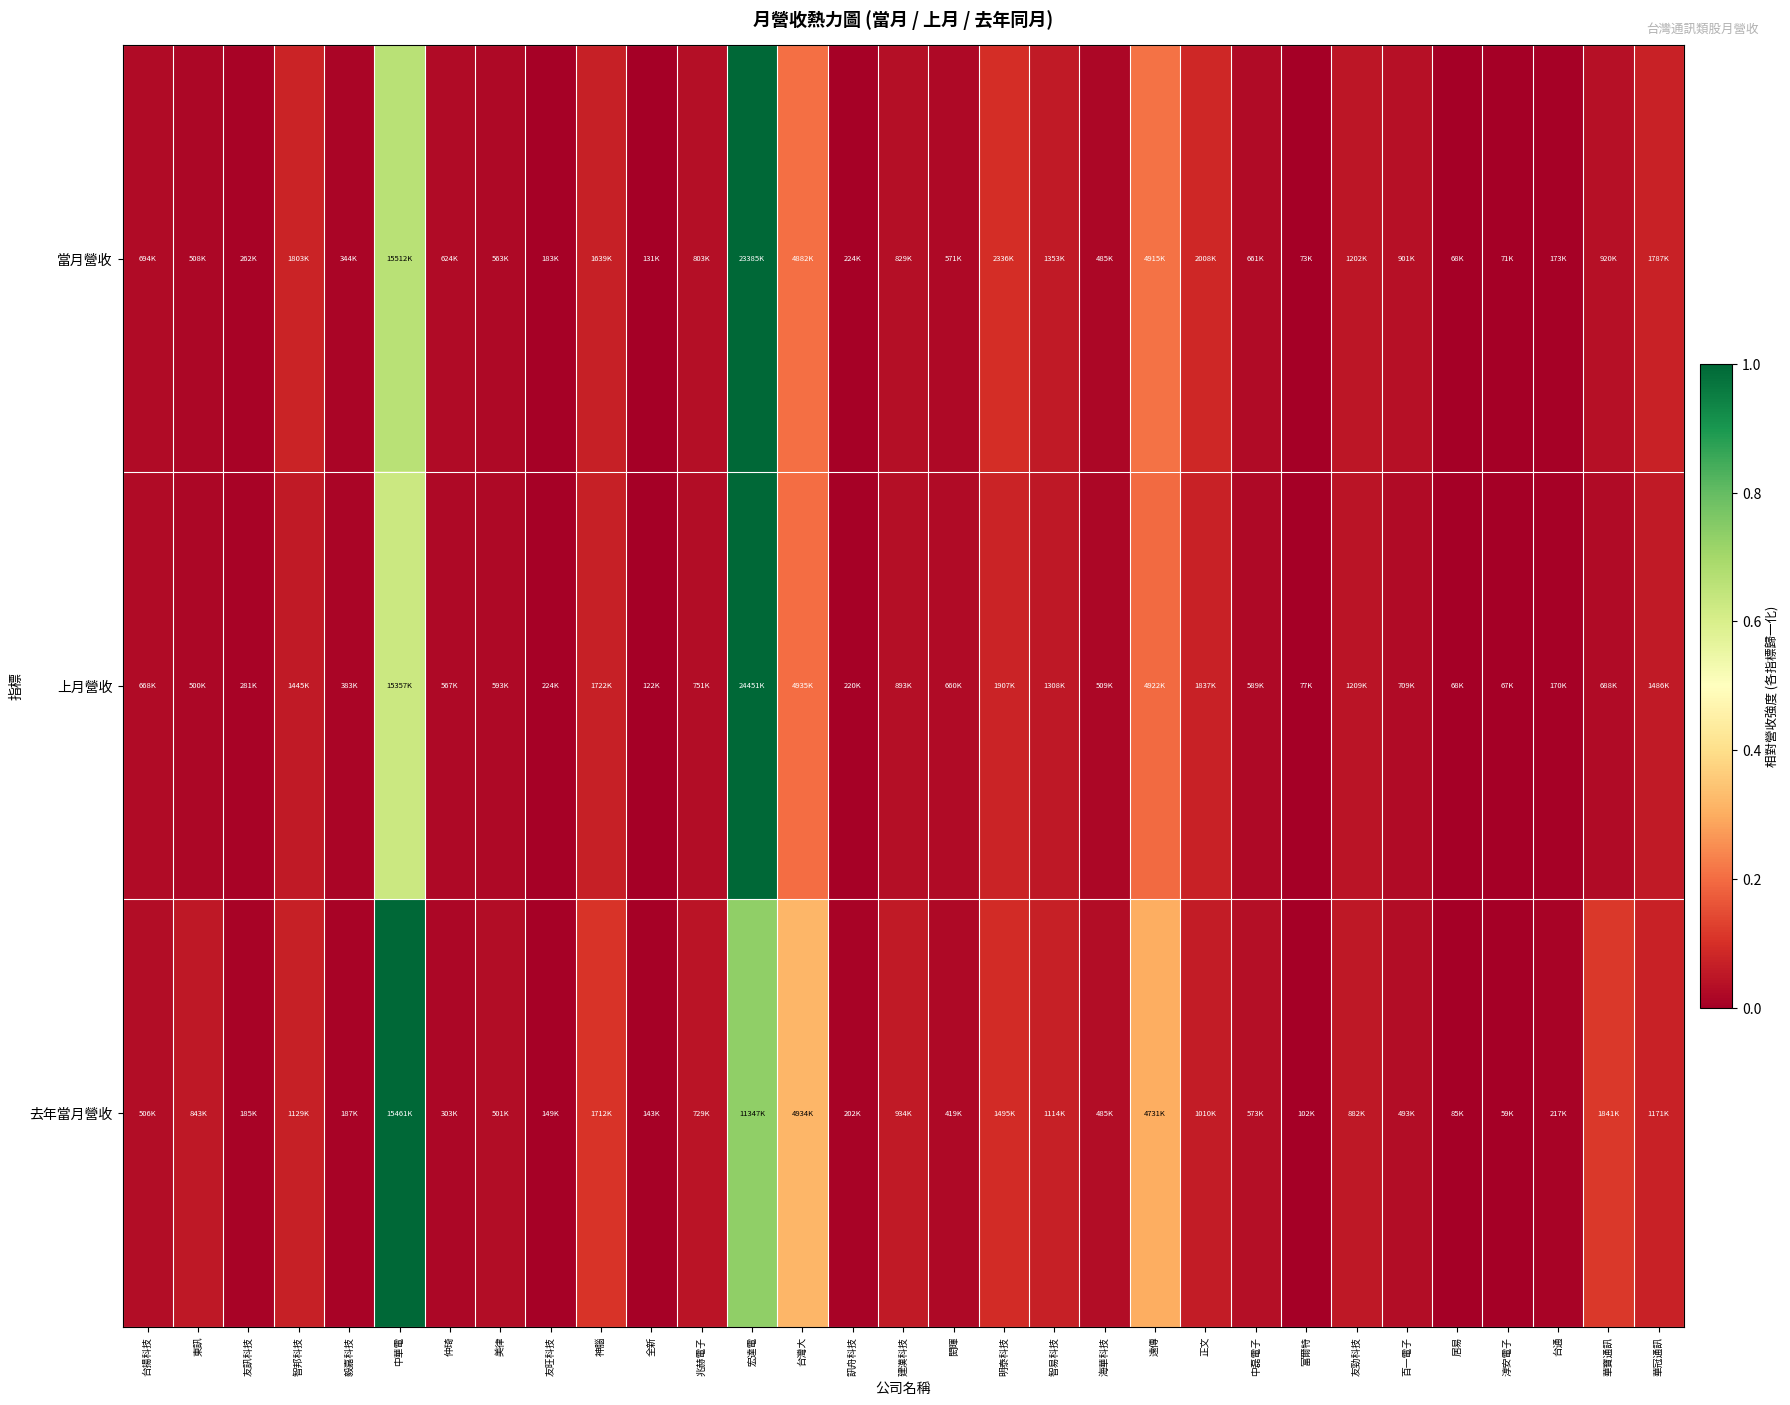

At how many categories does at least one series exceed 0?

31